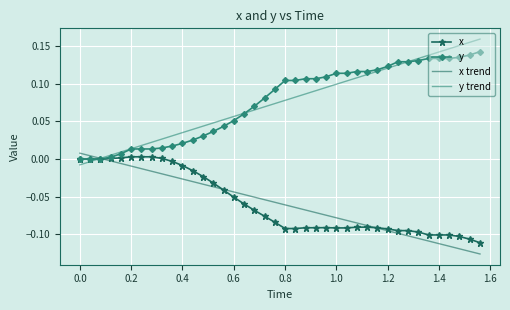

Which series has the widest spread of values?

y trend